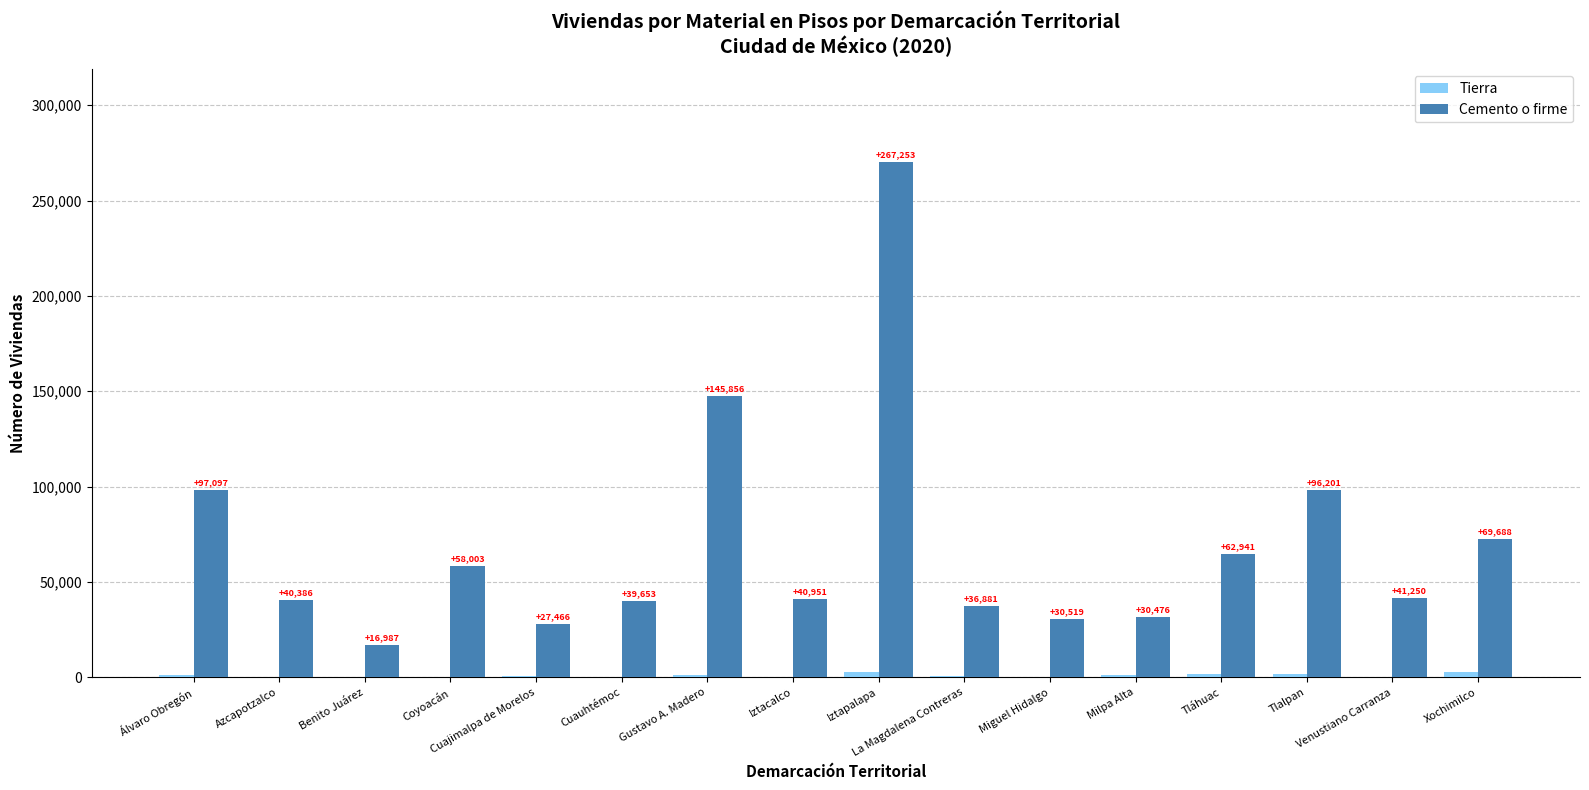

Does the chart contain stacked bars?

No